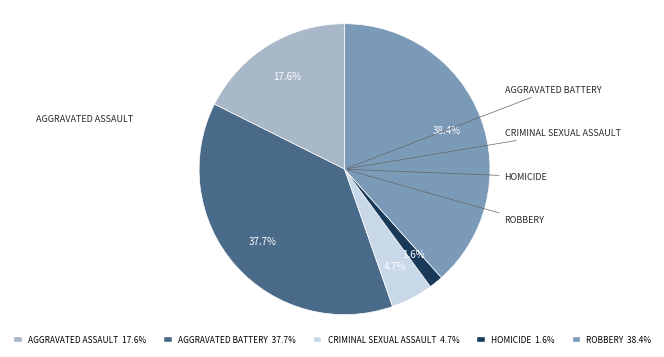

Rank the categories by value from highest to lowest.

ROBBERY 38.4%, AGGRAVATED BATTERY 37.7%, AGGRAVATED ASSAULT 17.6%, CRIMINAL SEXUAL ASSAULT 4.7%, HOMICIDE 1.6%